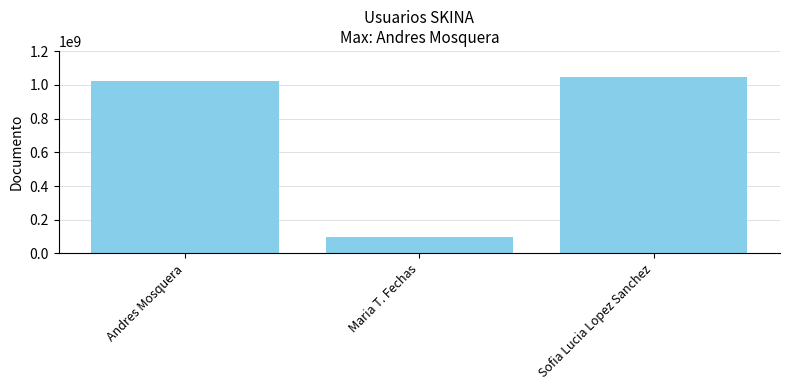

What is the difference between the second highest and minimum values?

924394041